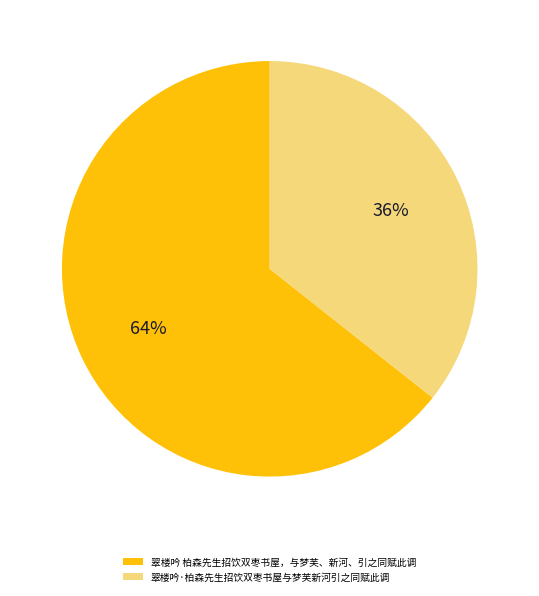

What is the largest slice in the pie chart?

翠楼吟 柏森先生招饮双枣书屋，与梦芙、新河、引之同赋此调